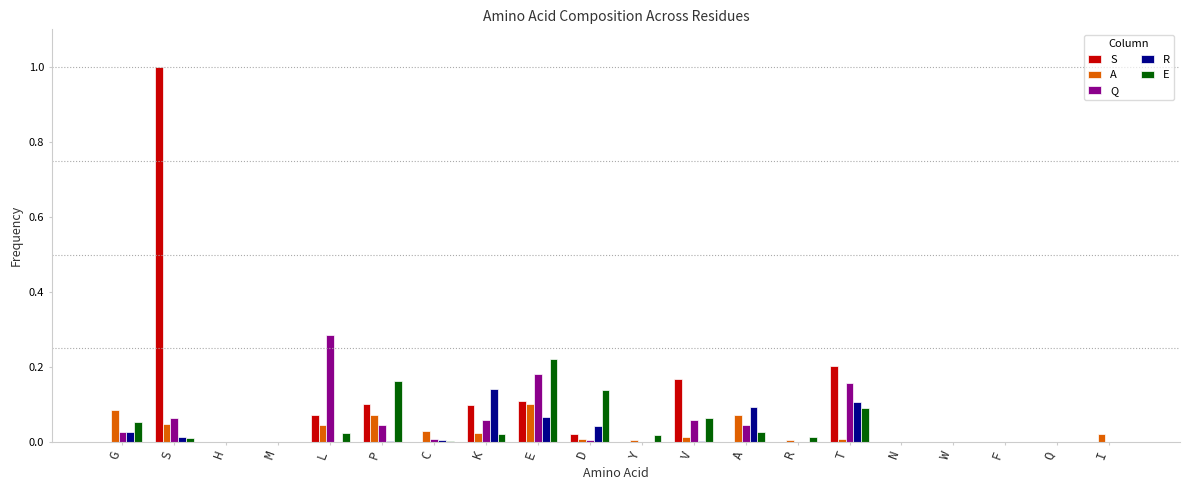

Which series has the largest range (max minus min)?

S